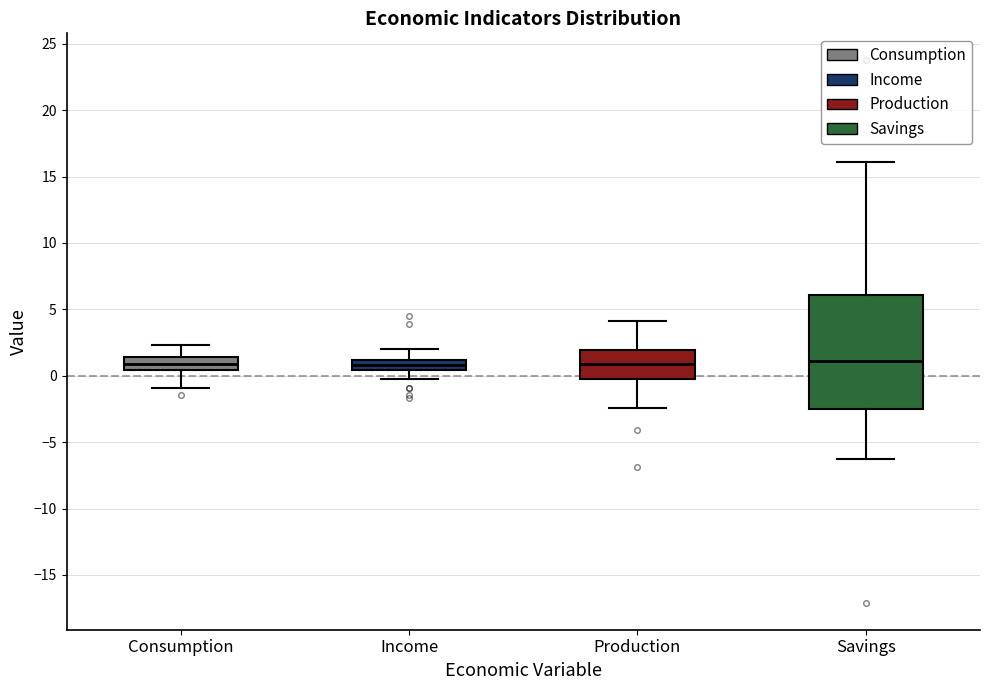

Which box is the tallest, from its lower edge to its upper edge?

Savings